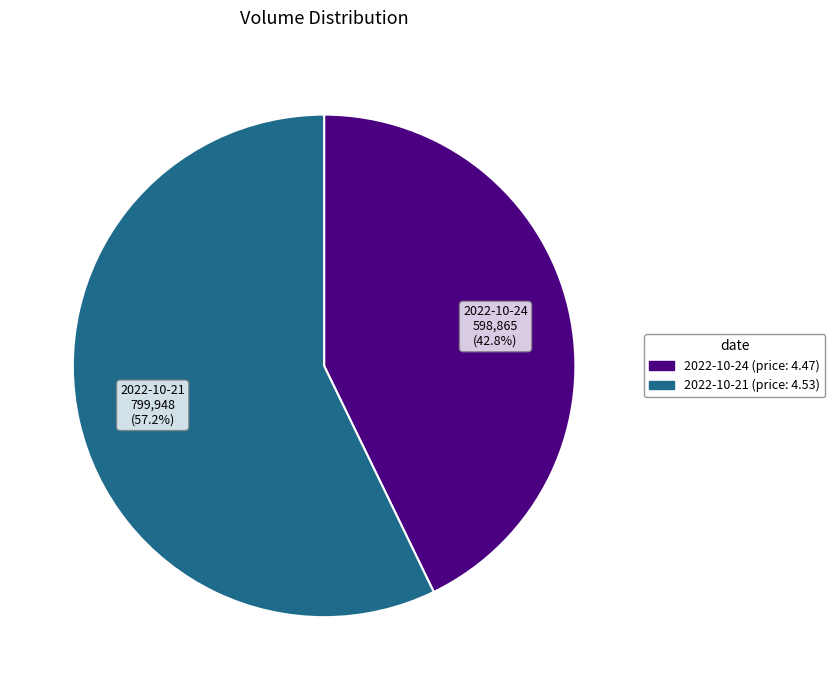

Is there any slice that represents more than half of the pie?

Yes